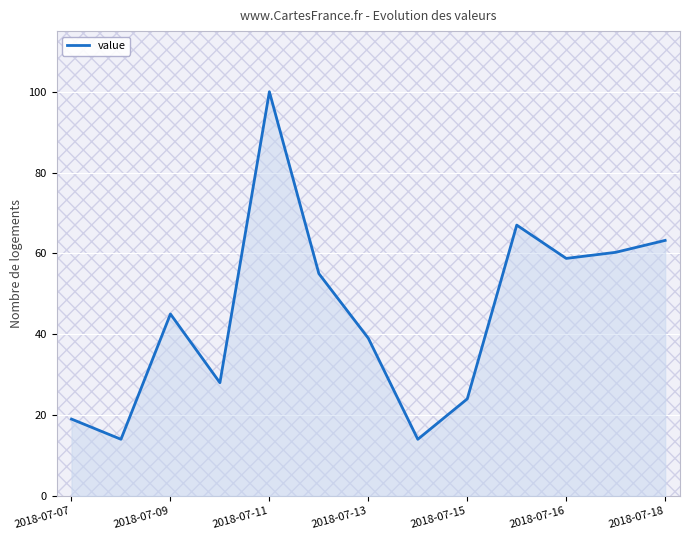

What is the difference between the maximum and minimum values?

86.0